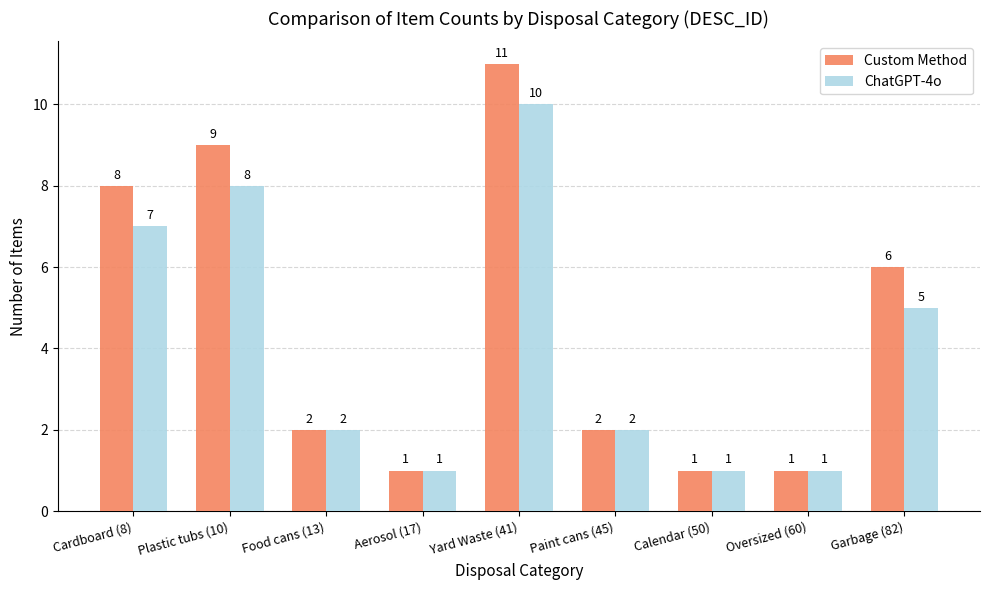

At which label does ChatGPT-4o reach its peak?

Yard Waste (41)